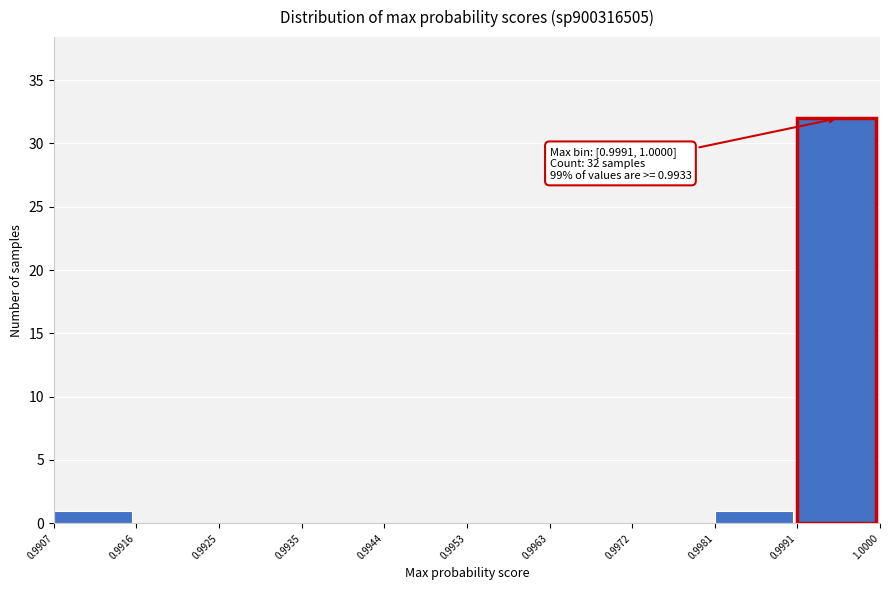

Which range on the x-axis has the tallest bar?

0.9991 to 1.0000